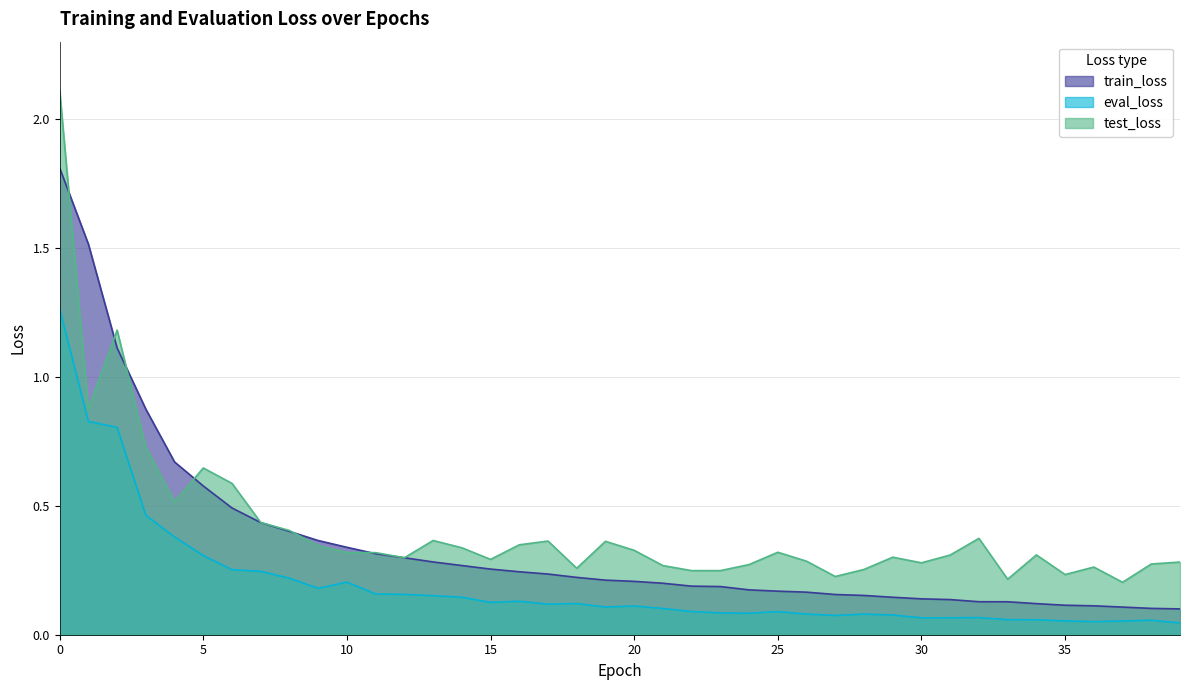

Count the number of data series in this chart.

3